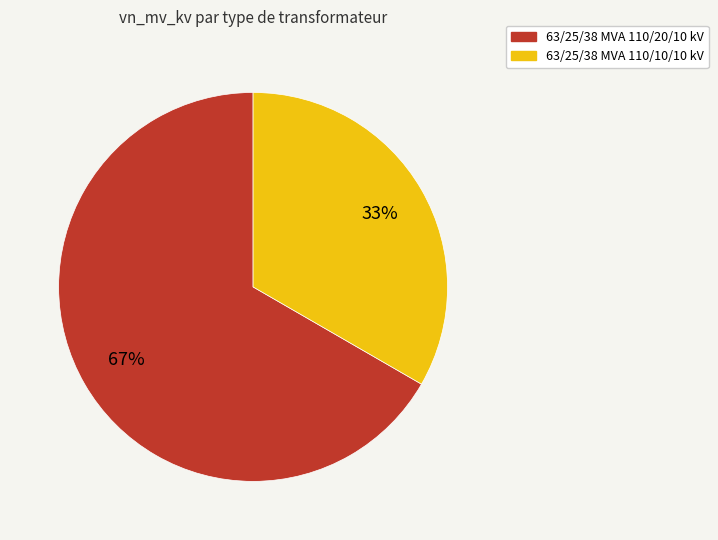

Does 63/25/38 MVA 110/20/10 kV account for over 50% of the chart?

Yes